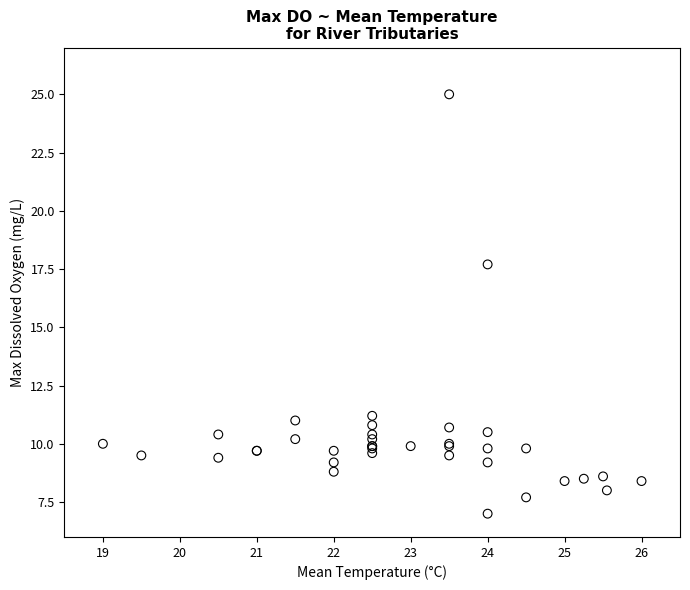

What Y value in the scatter plot is closest to 16?

17.7